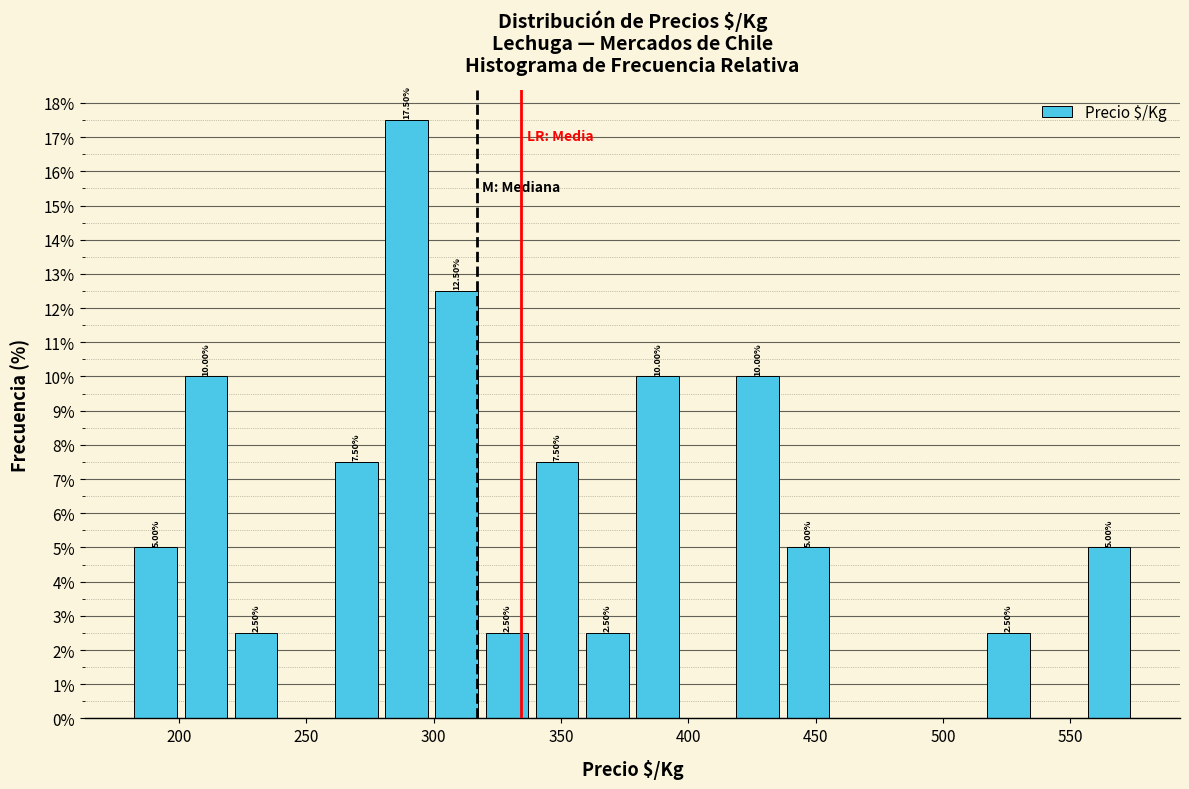

Around what value on the x-axis is the tallest bar? Give the approximate position of its centre, as read against the axis.

290